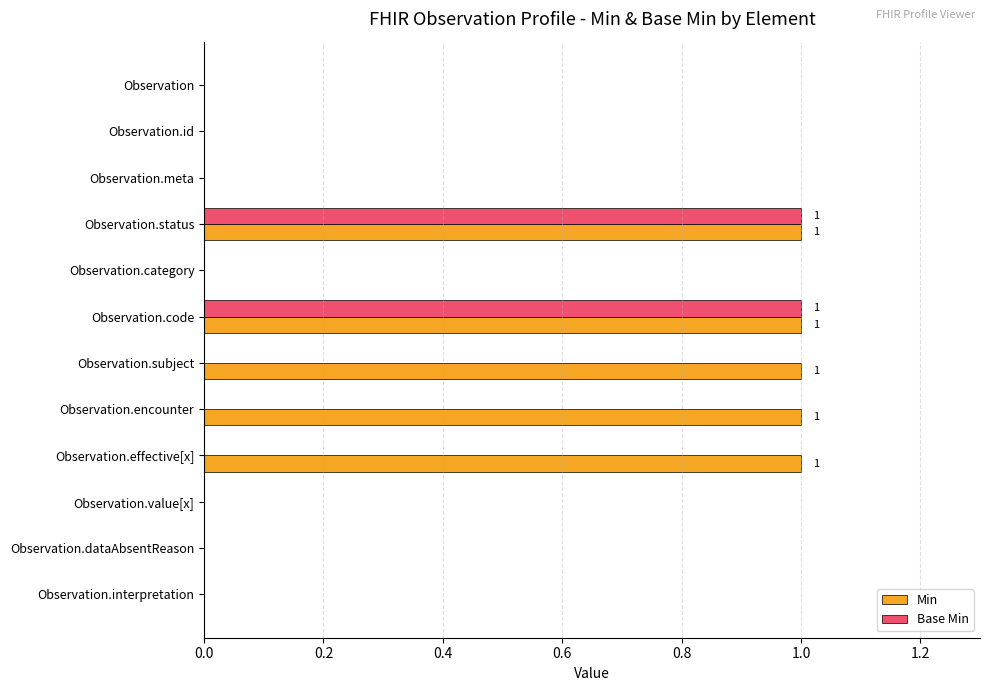

Is it true that Min equals -1 at Observation.dataAbsentReason?

False